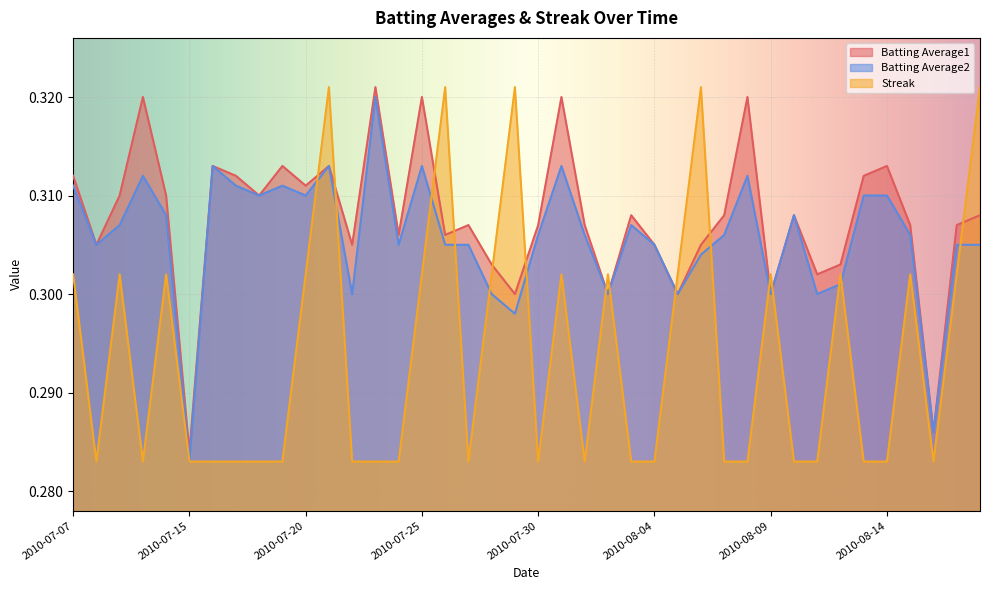

What position from the left is 2010-07-16?

7